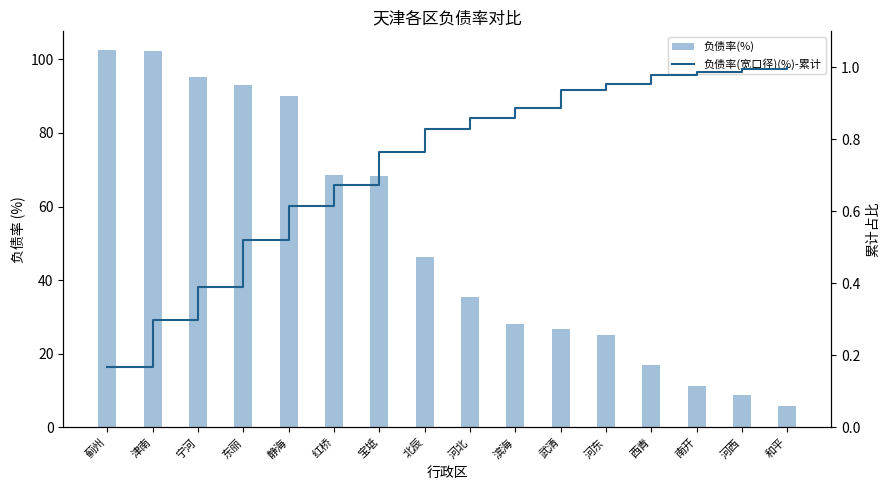

Which series has the largest total across all categories?

负债率(%)